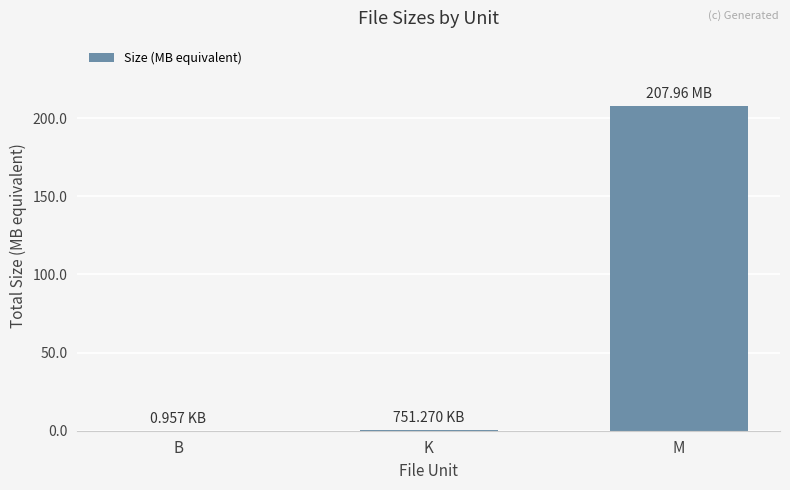

Between M and K, which is larger?

M